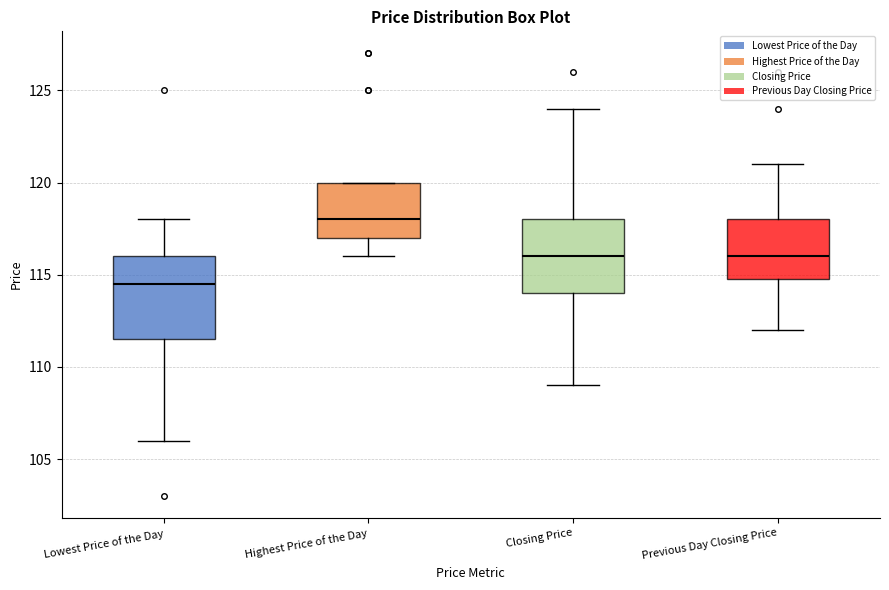

Reading left to right, read every box against the y-axis: the position of its median line, the range the box covers, and the ends of its whiskers. The values are not printed on the chart, so give them approximately, as read against the axis.

Lowest Price of the Day: median 114.5, box 111.5 to 116.0, whiskers 106.0 to 118.0
Highest Price of the Day: median 118.0, box 117.0 to 120.0, whiskers 116.0 to 120.0
Closing Price: median 116.0, box 114.0 to 118.0, whiskers 109.0 to 124.0
Previous Day Closing Price: median 116.0, box 115.0 to 118.0, whiskers 112.0 to 121.0